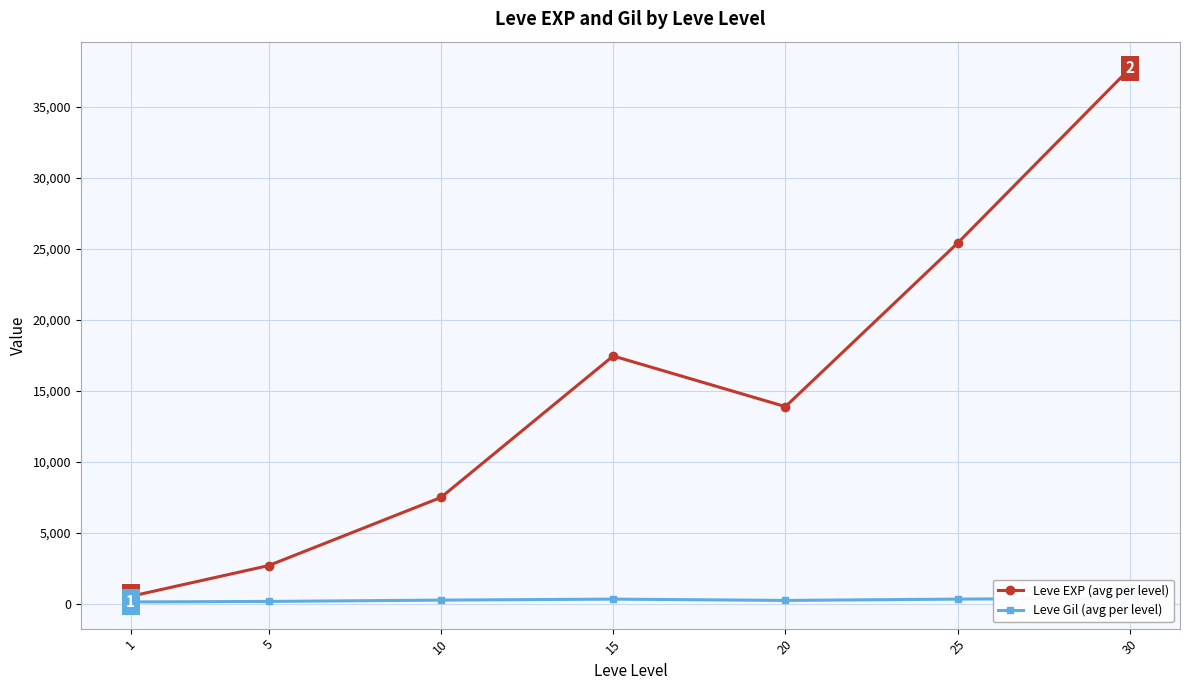

At which label is Leve Gil (avg per level) closest to 244?

10